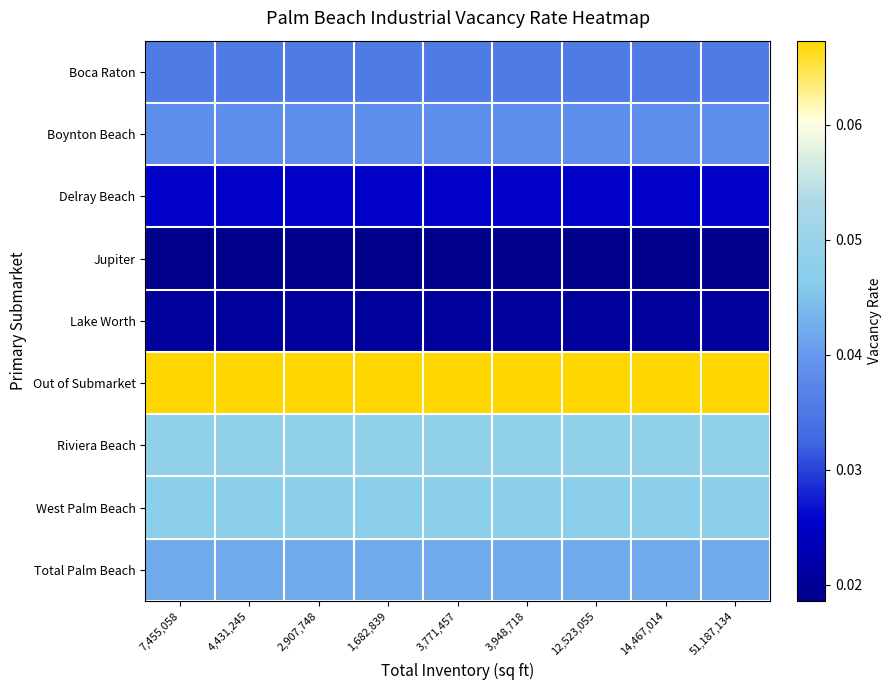

Which series has the largest total across all categories?

Out of Submarket